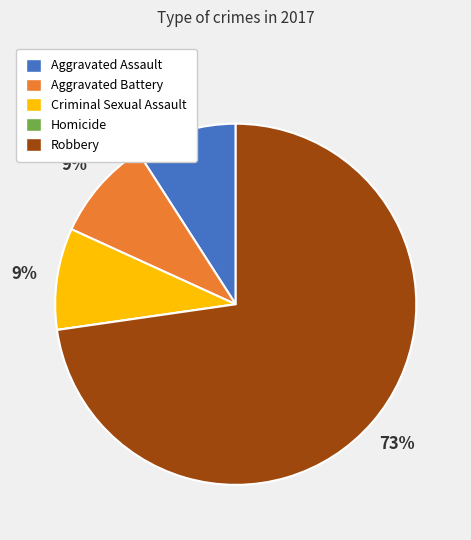

To the nearest percent, what is the average slice percentage?

20%